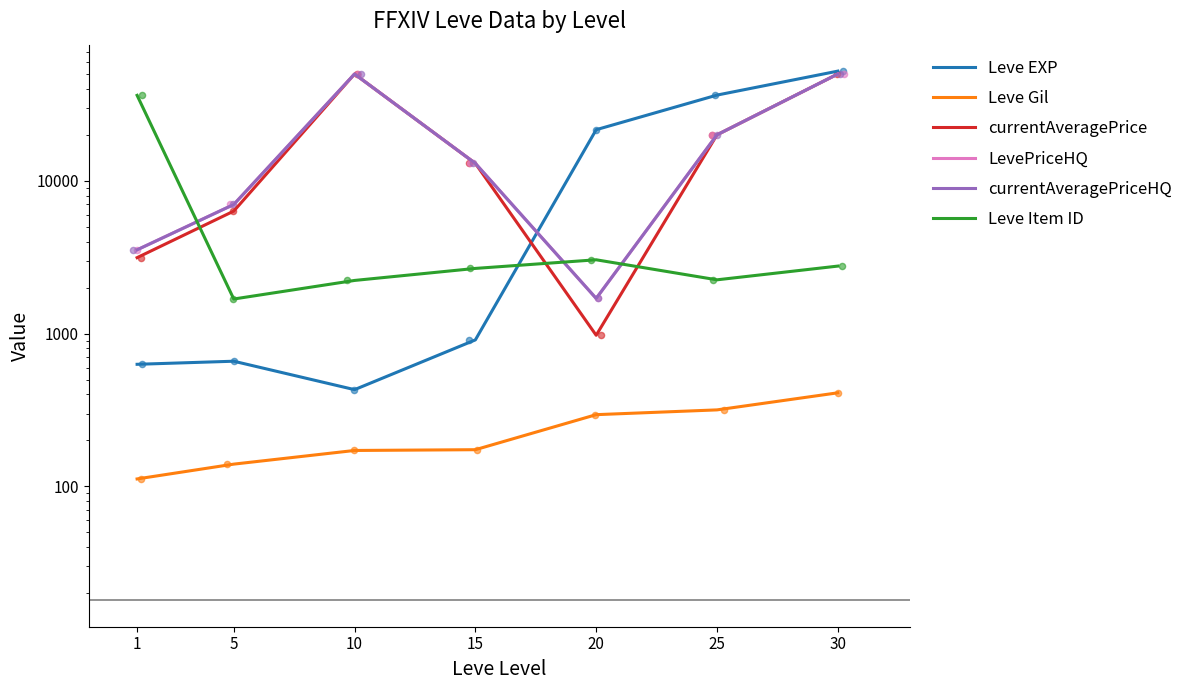

At how many categories does at least one series exceed 48974?

2